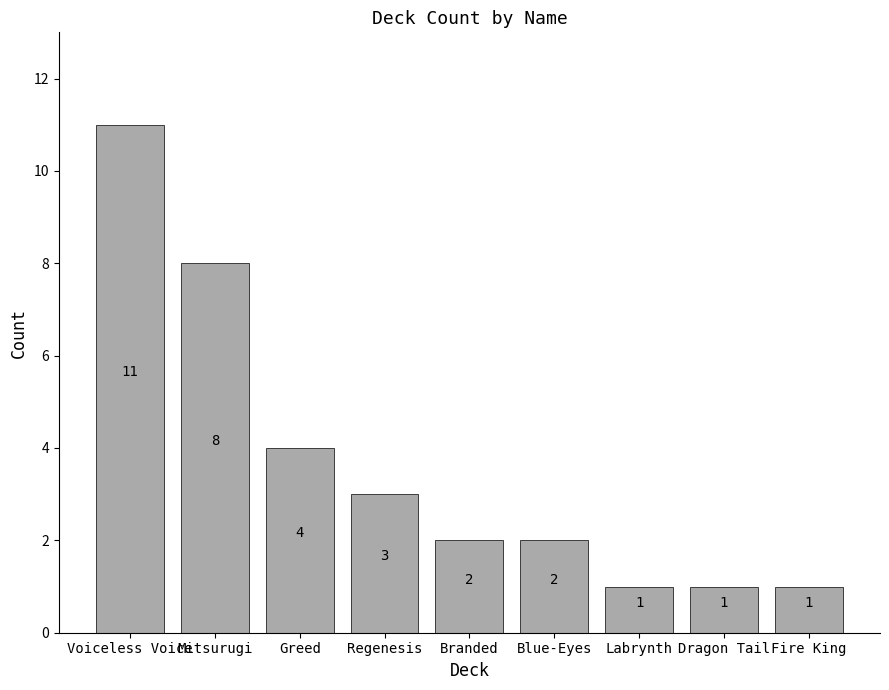

What position from the right is Mitsurugi?

8